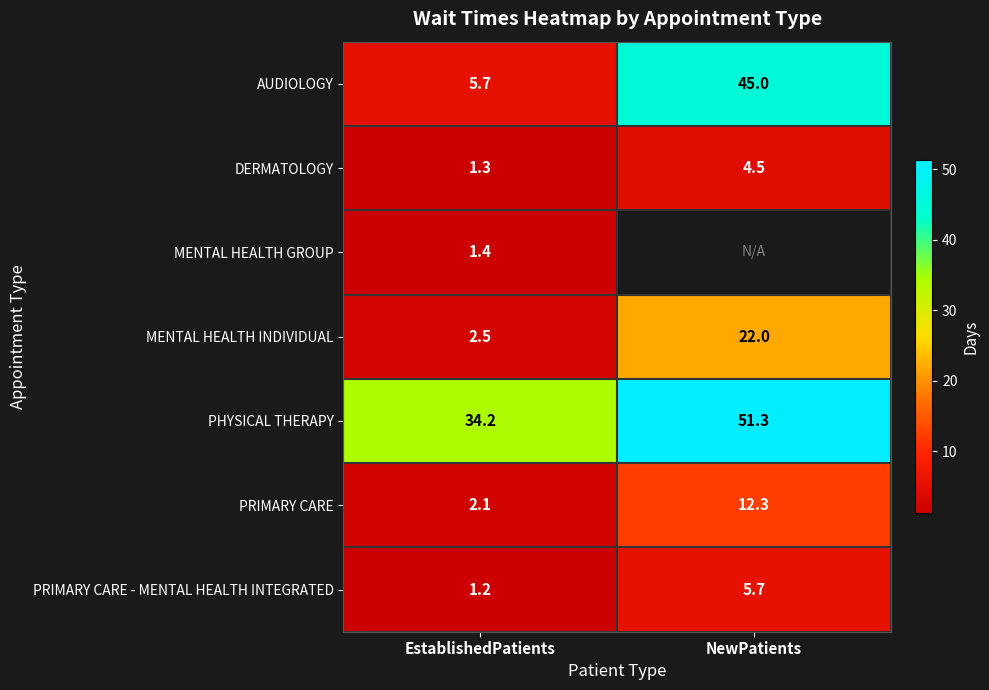

Which category has the lowest value across all series?

EstablishedPatients